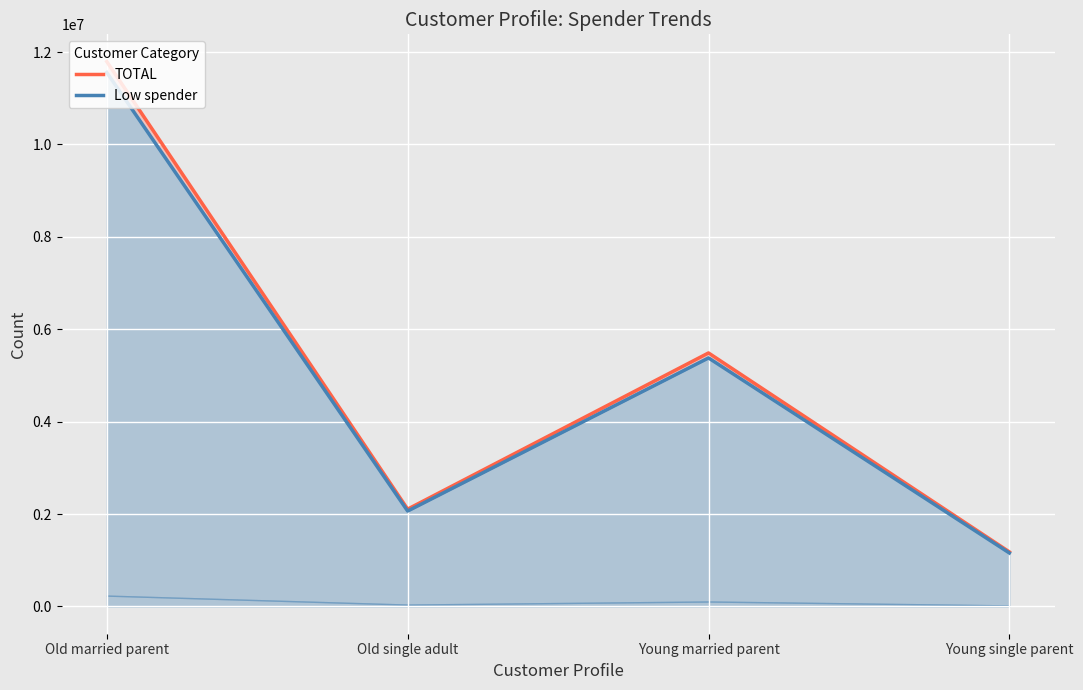

What is the highest value of the TOTAL series?

11794456